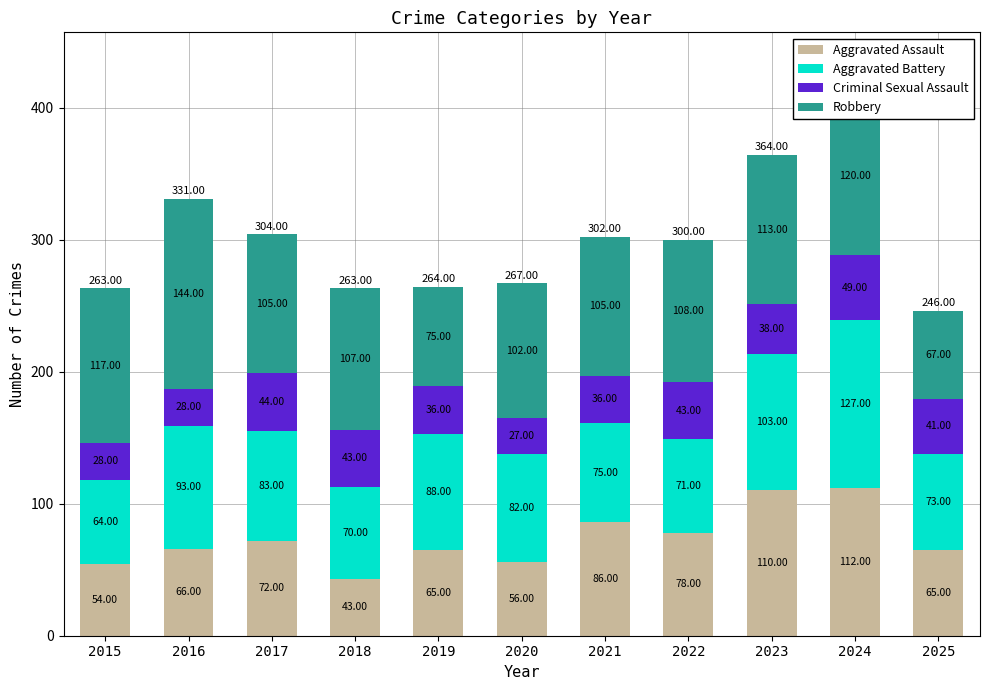

At which category is the sum across all series the highest?

2024